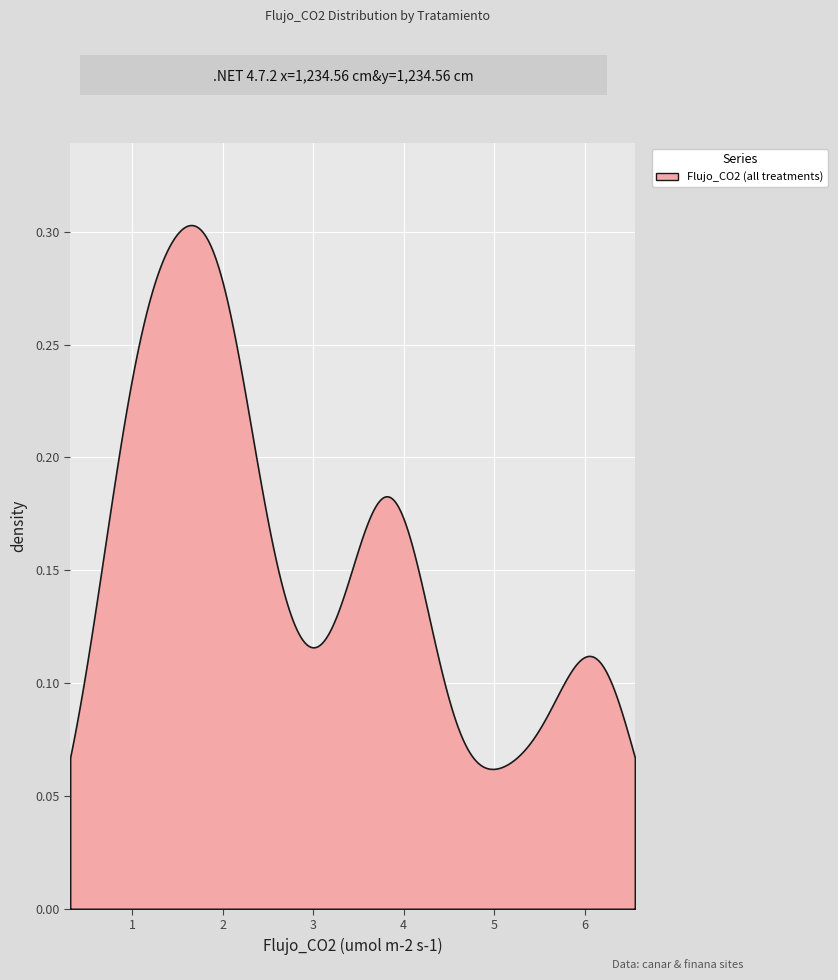

True or false: the data has more than 1 interior local peaks.

True